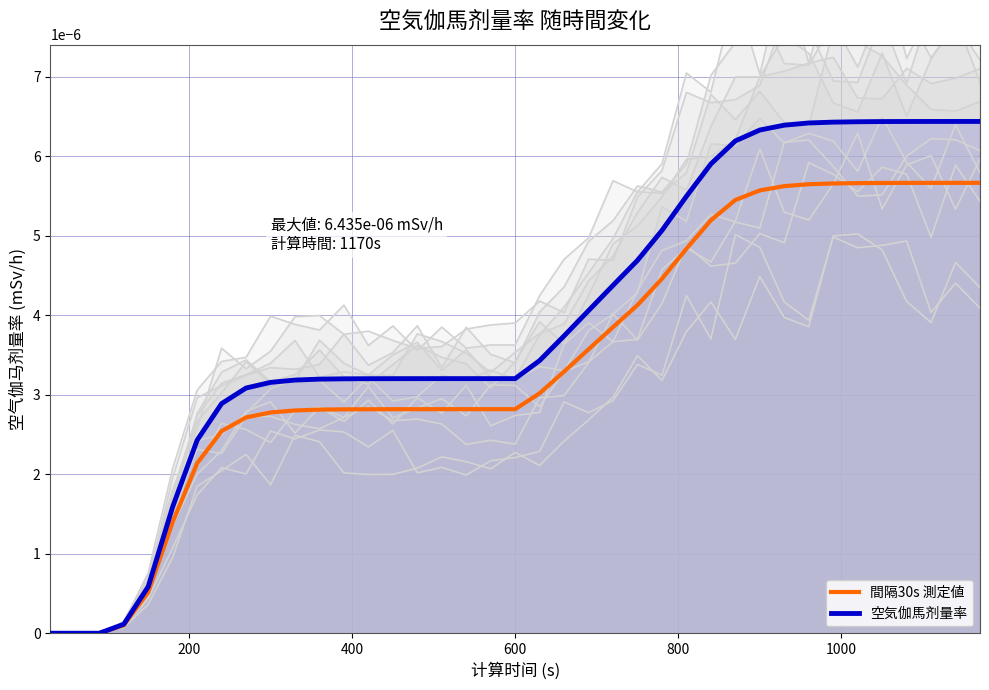

True or false: 間隔30s 測定値 has a value of 0.0 at 0.

False